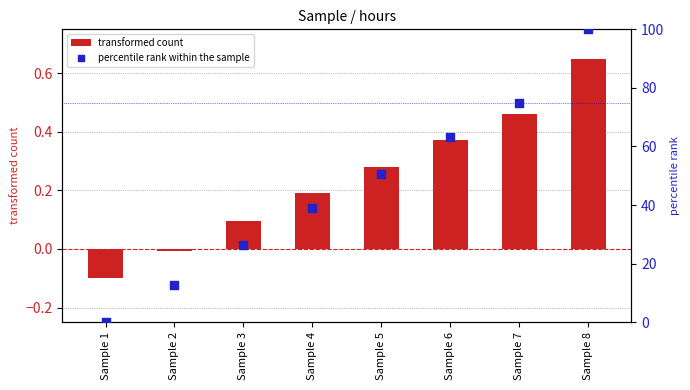

Which series reaches the maximum Y coordinate?

percentile rank within the sample